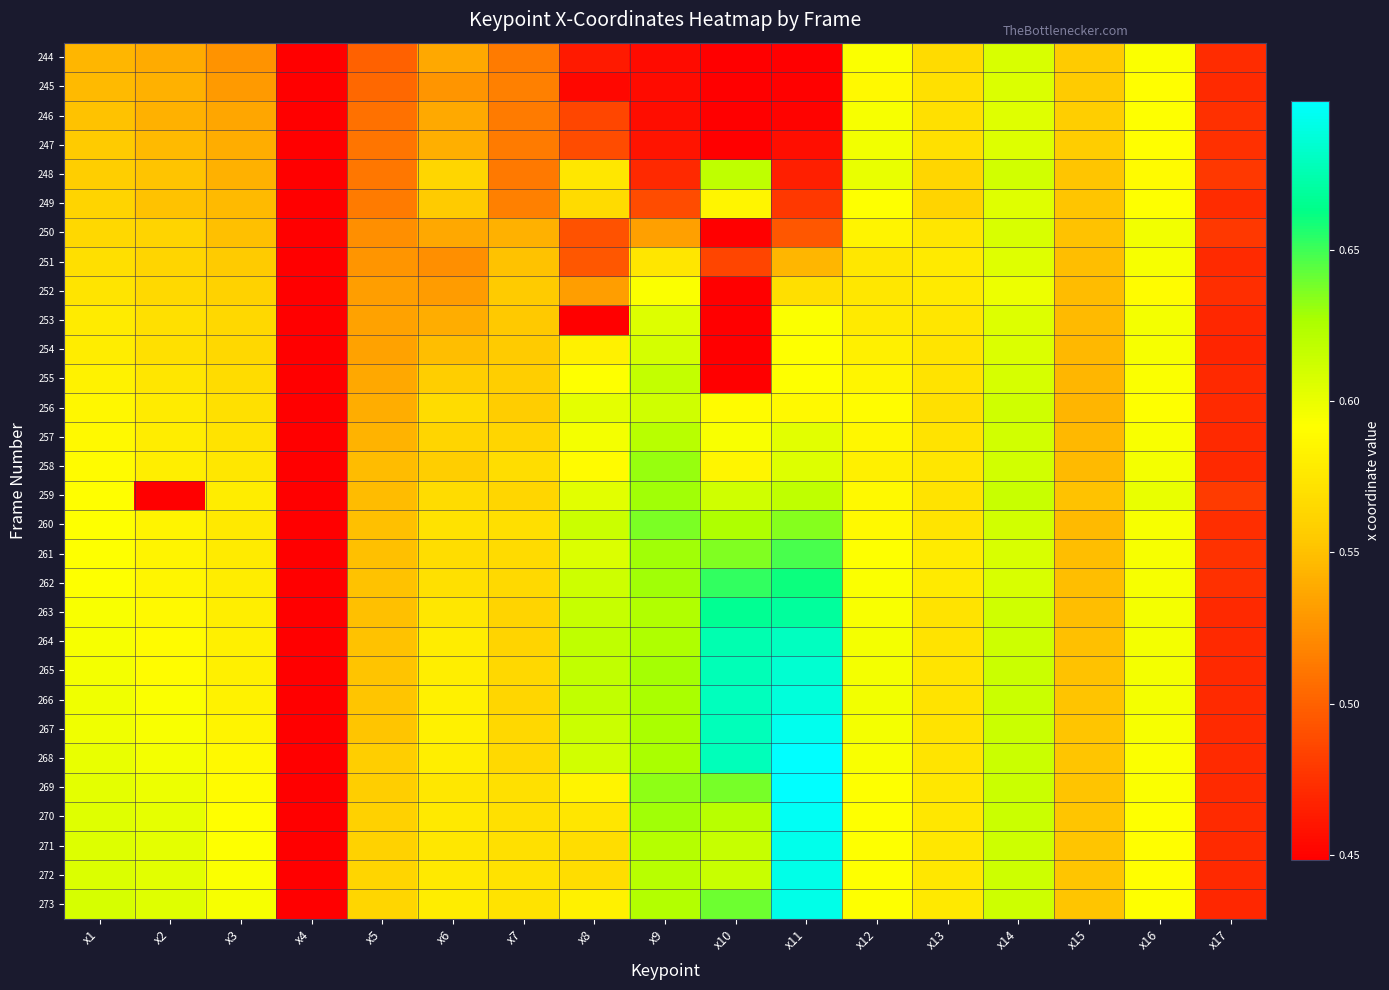

Count the number of data series in this chart.

30